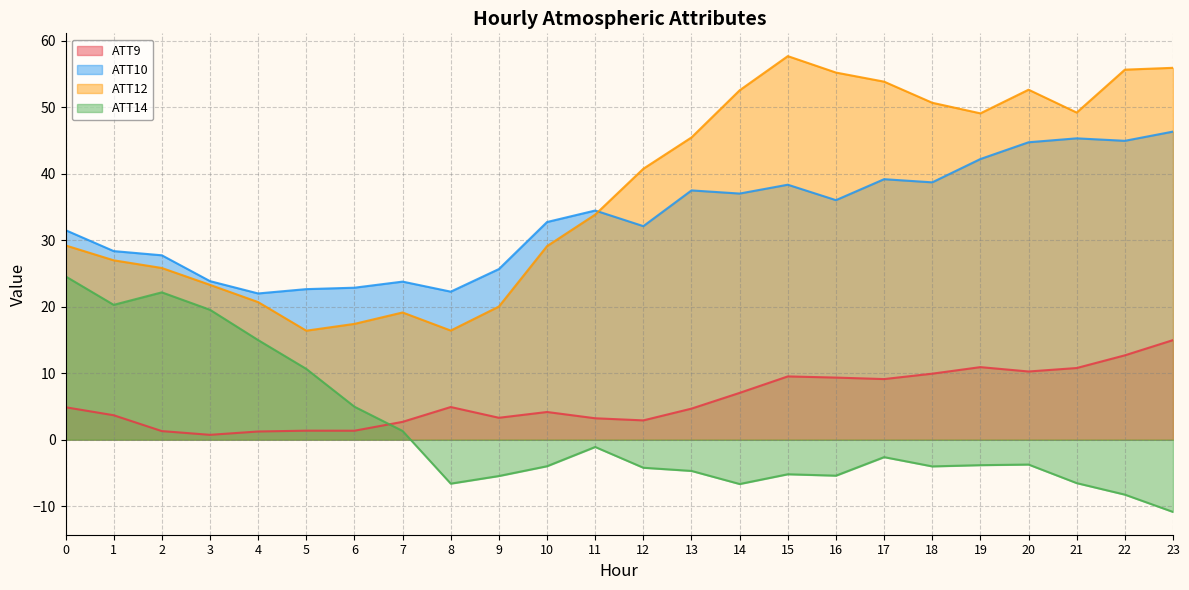

What is the minimum value for ATT9?

0.7